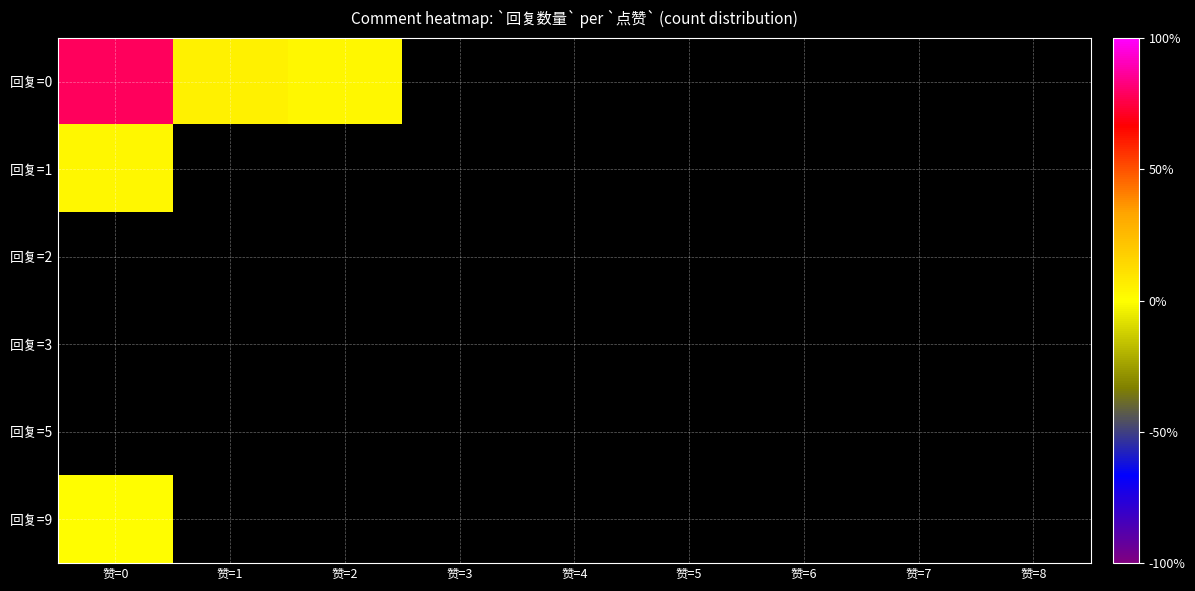

At which label does 回复=9 reach its minimum?

赞=0